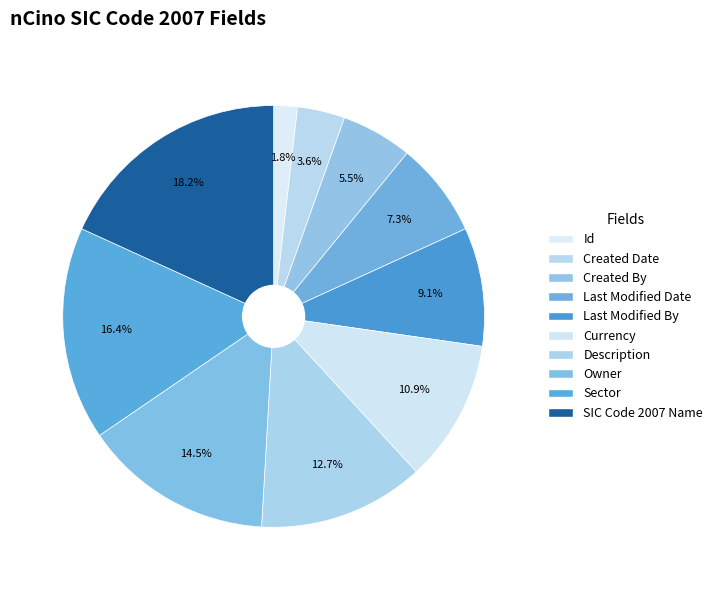

The Sector slice represents 16% of the pie. True or false?

True